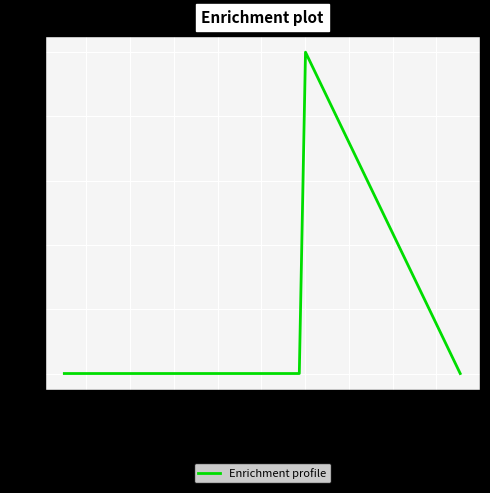

True or false: there are more than 1 points higher than both neighbors.

False